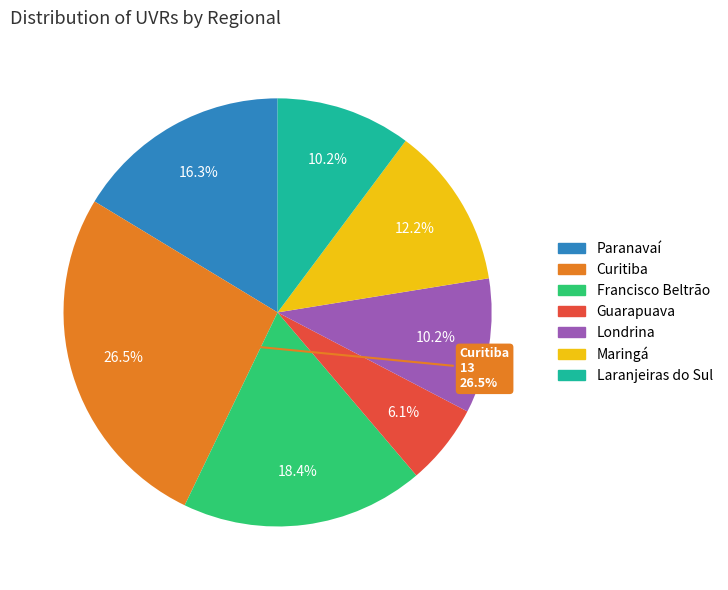

To the nearest percent, what is the combined percentage of Londrina and Francisco Beltrão?

29%